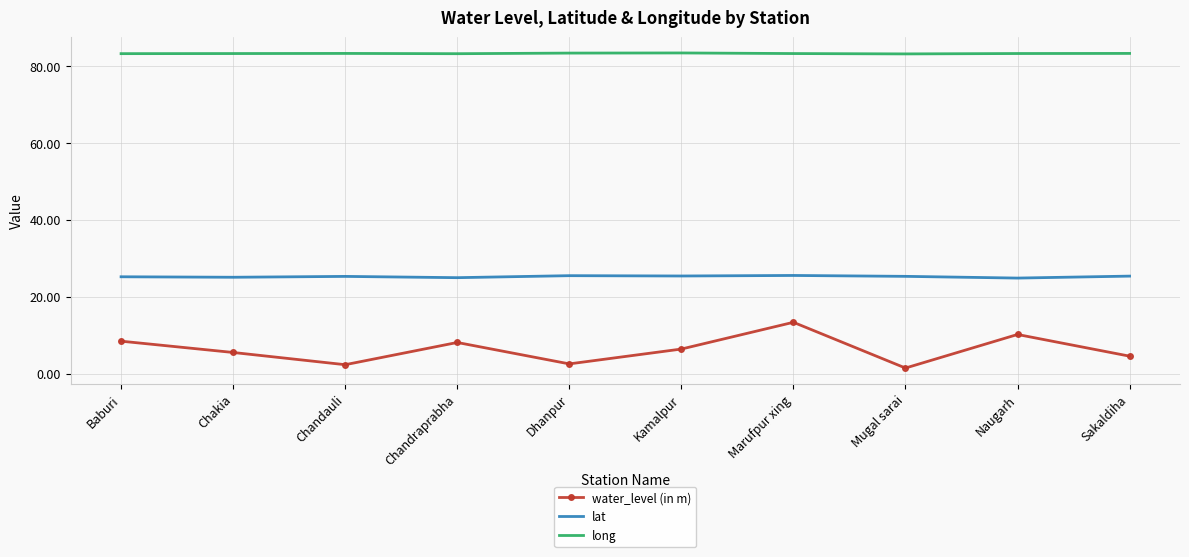

At which category does water_level (in m) reach its first local peak?

Chandraprabha